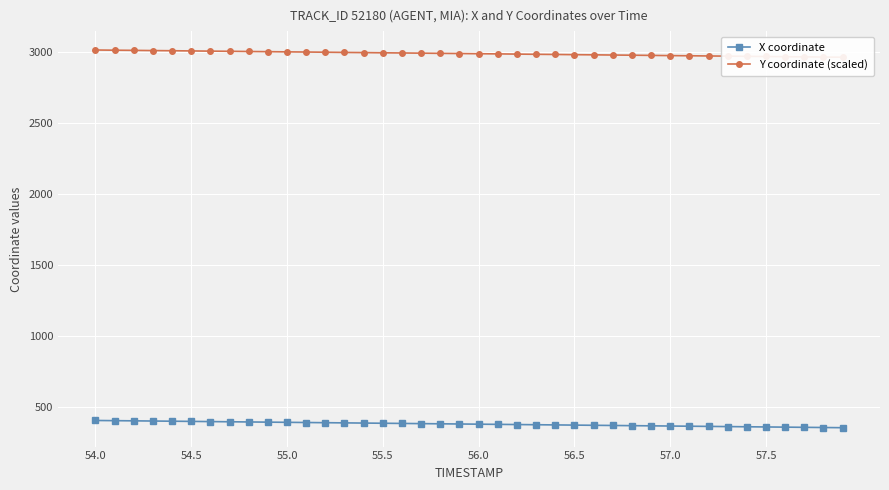

What is the minimum value for X coordinate?

355.3